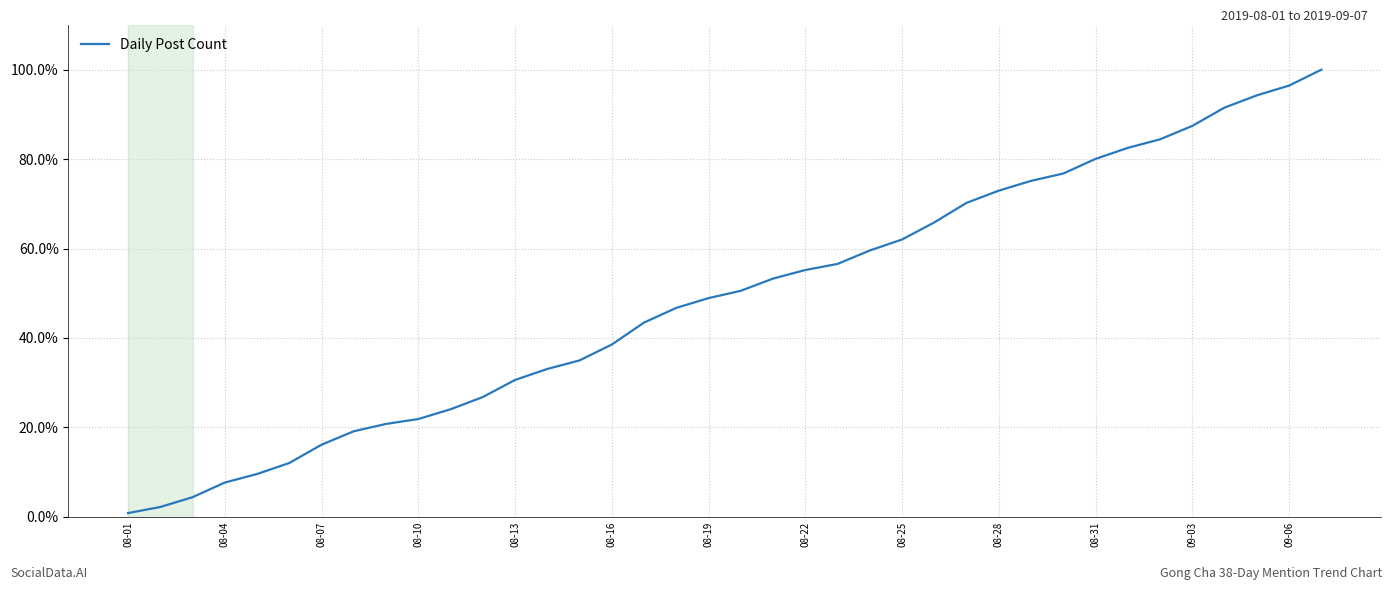

What is the maximum value shown in the chart?

100.0